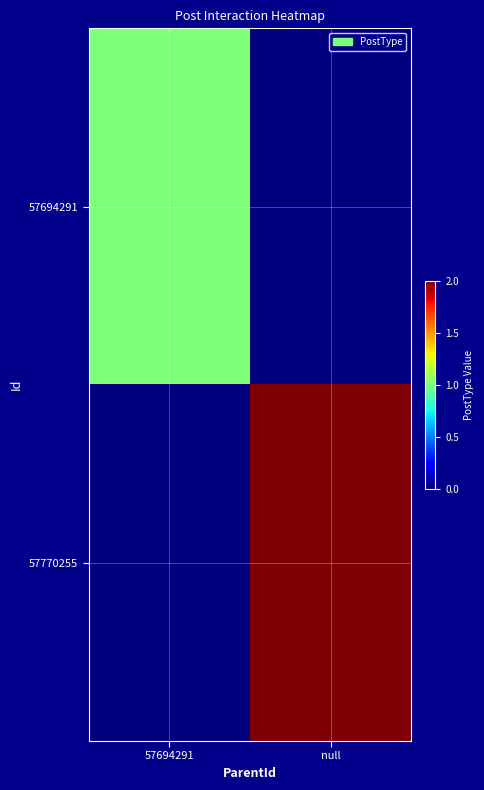

At null, list the series in order from smallest to largest.

57694291, 57770255